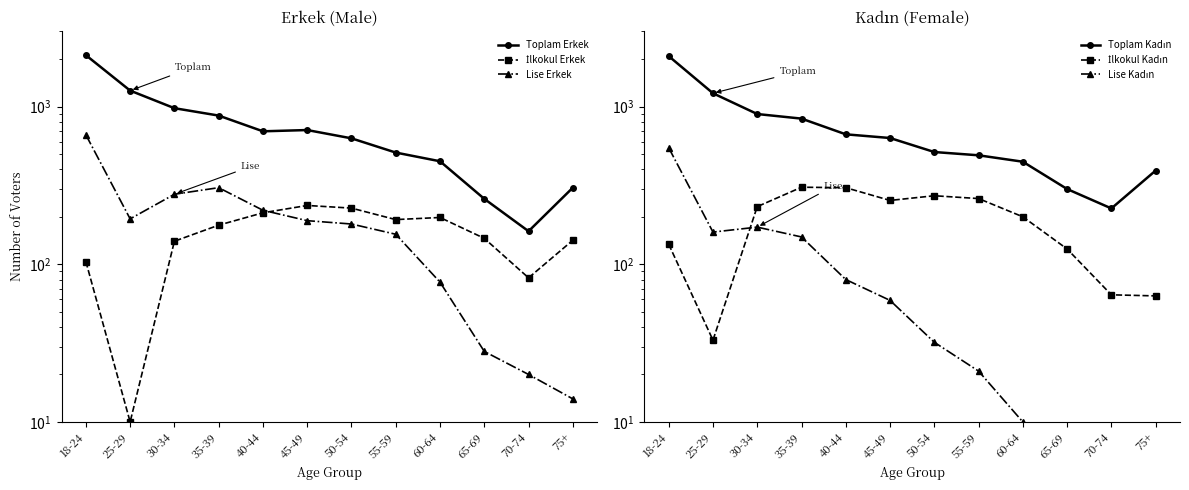

Which series has the widest spread of values?

Toplam Erkek